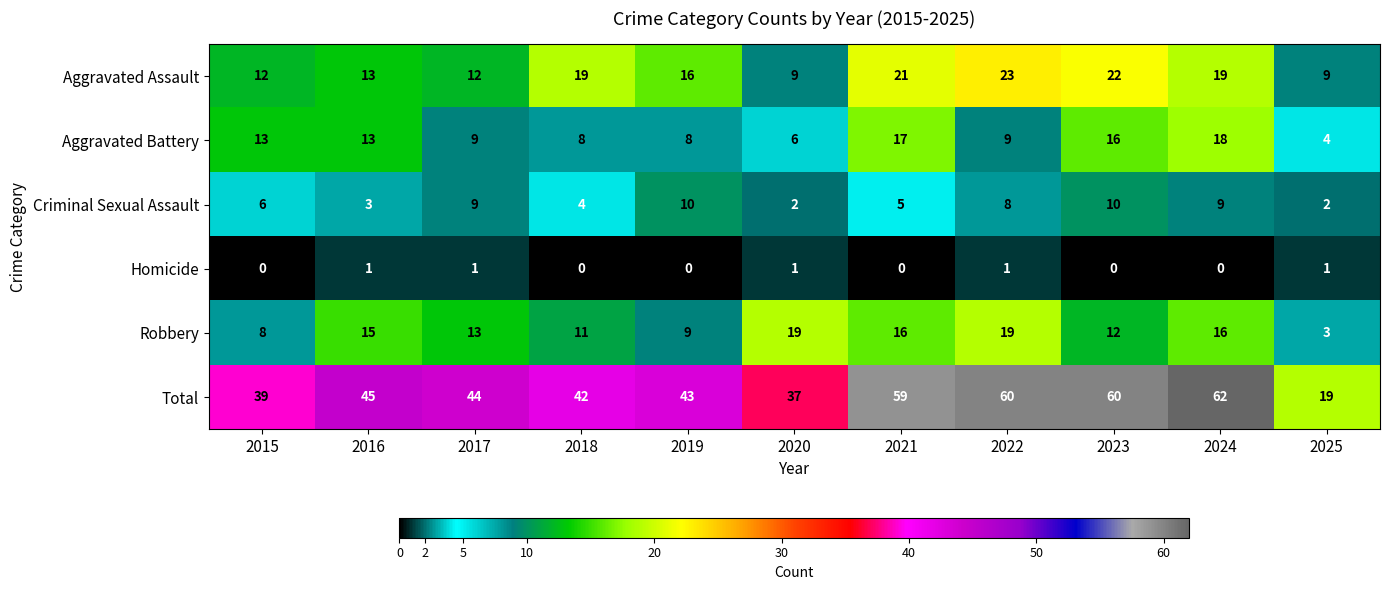

True or false: Aggravated Assault has a value of 16 at 2019.

True